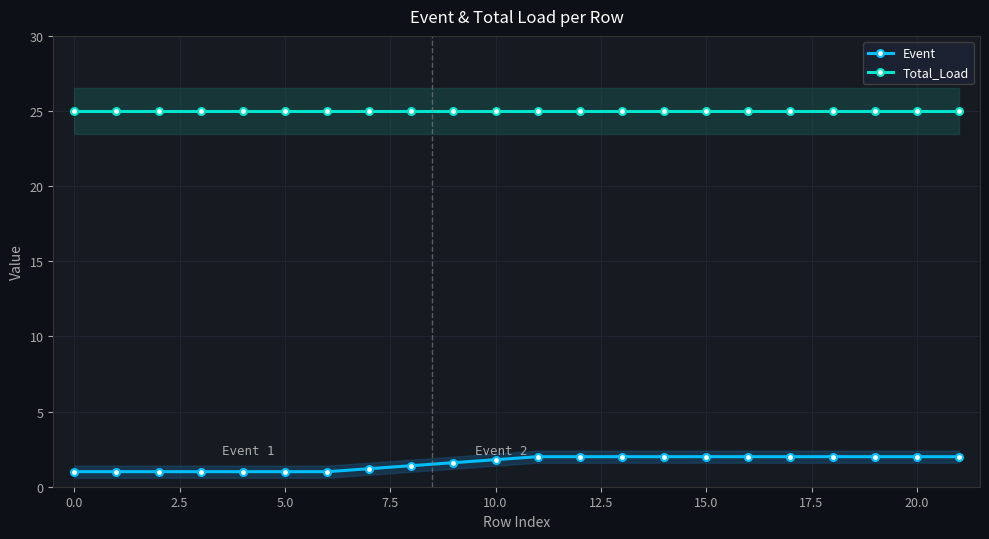

The value of Total_Load at 11 is 15.2. True or false?

False